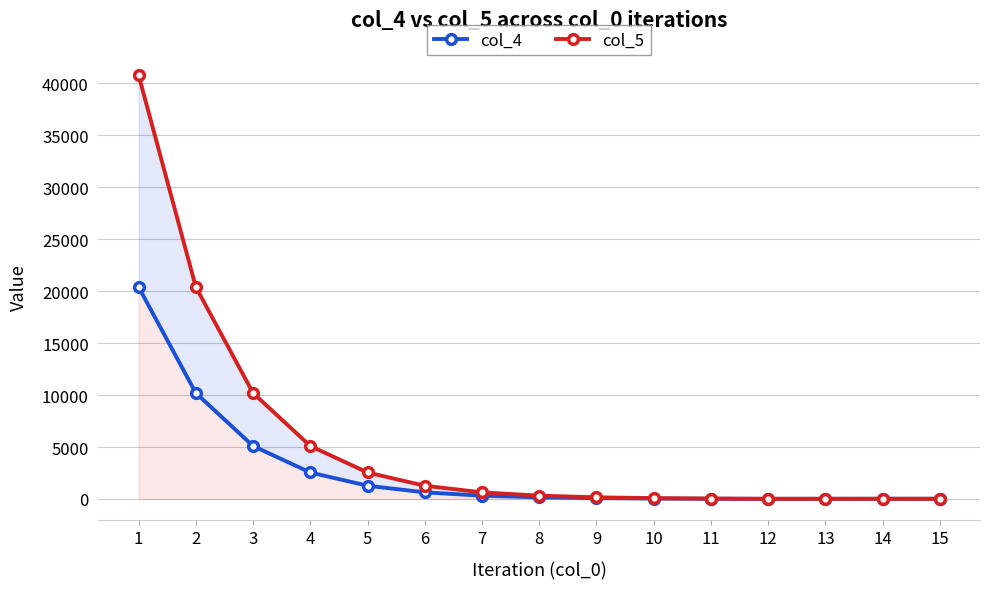

Rank the series at 6 from highest to lowest value.

col_5, col_4